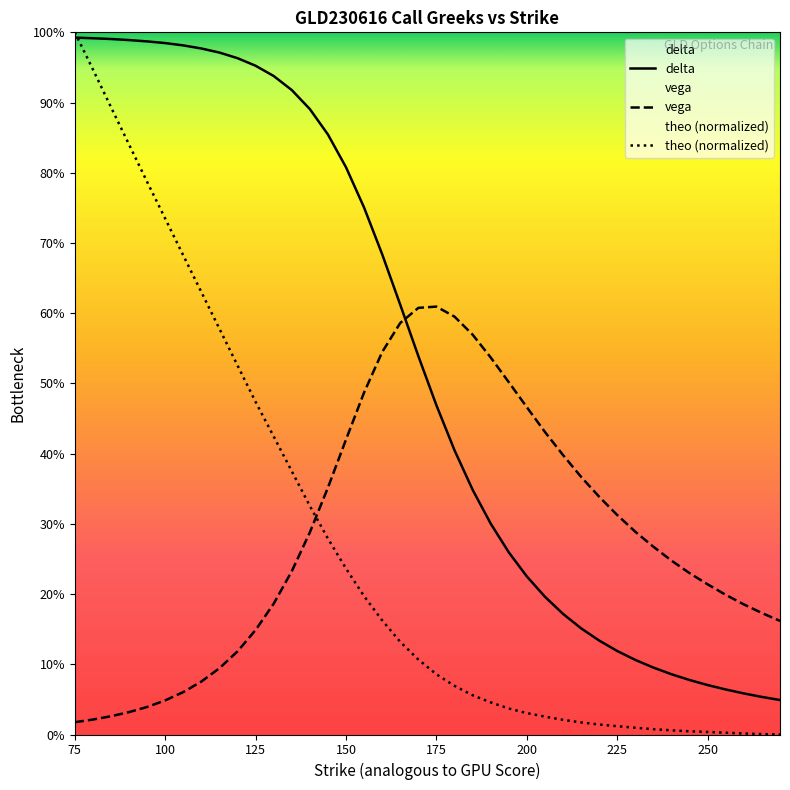

True or false: delta and vega cross at least once.

True